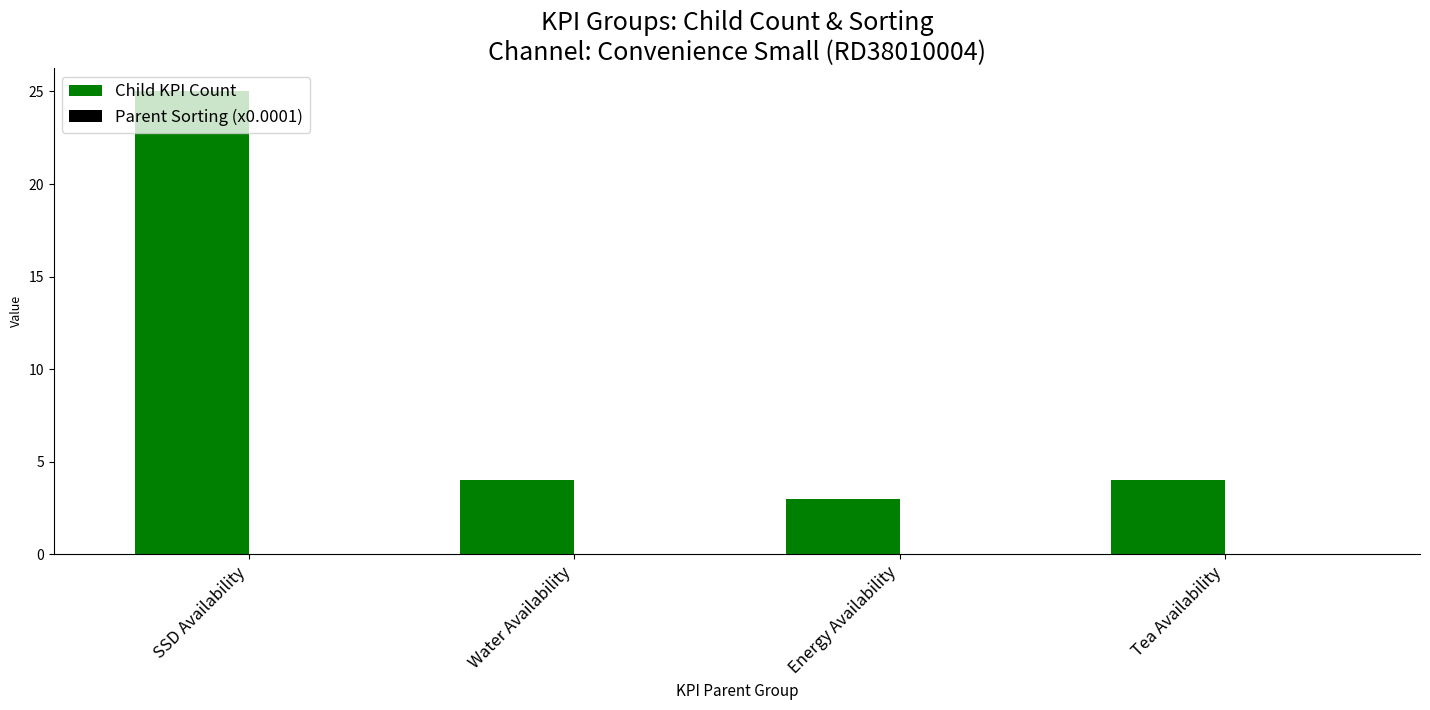

True or false: Child KPI Count has a value of 5.5 at SSD Availability.

False